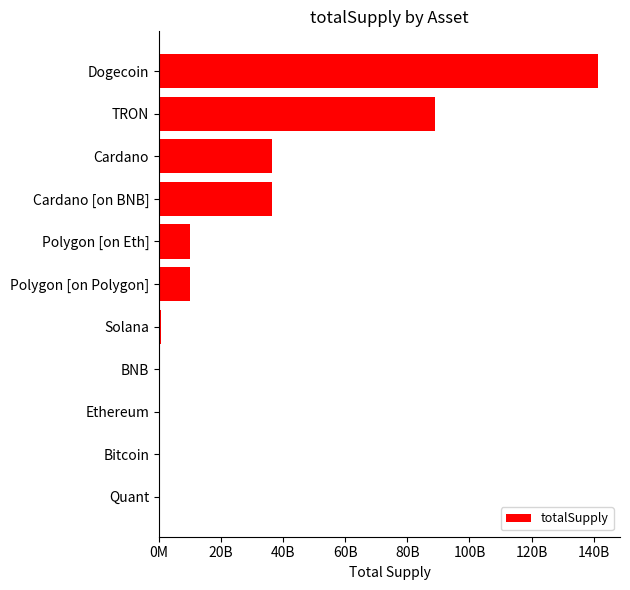

Are the bars horizontal?

Yes